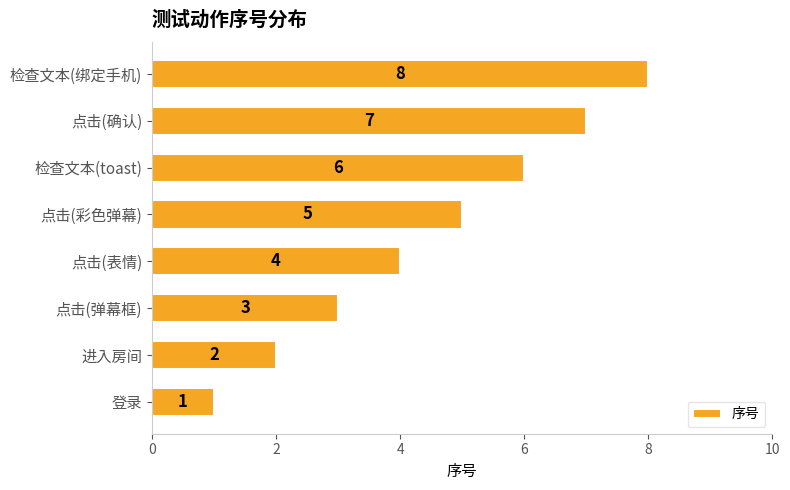

What is the change in value from 点击(弹幕框) to 检查文本(toast)?

+3